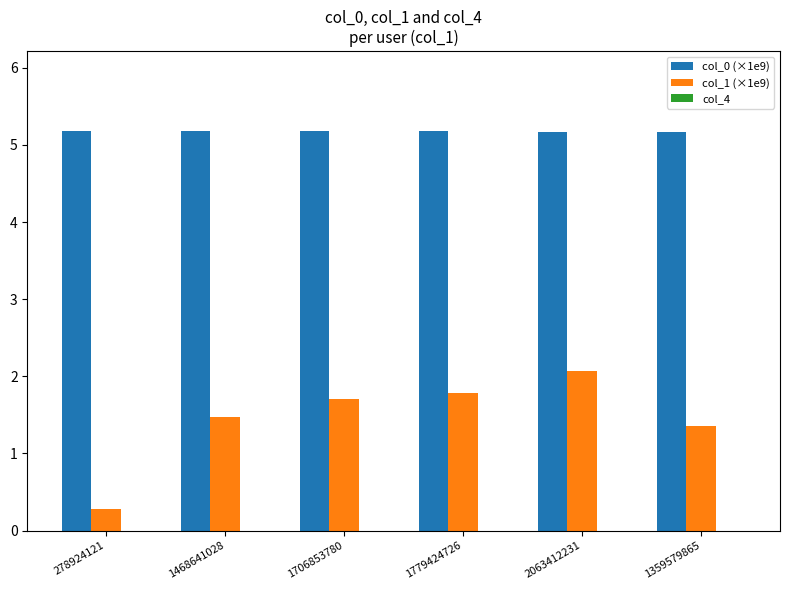

At how many categories does at least one series exceed 4?

6